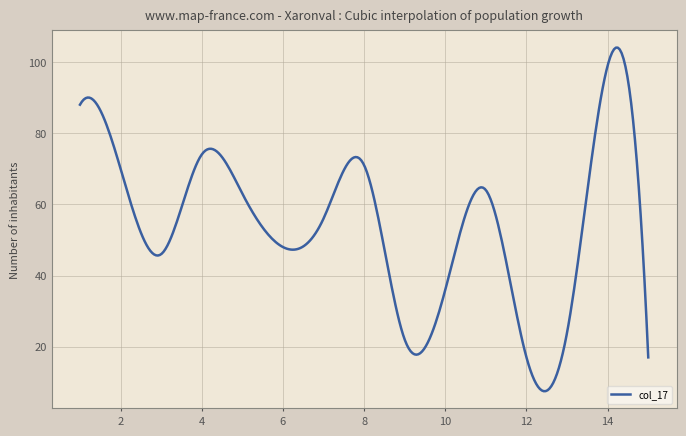

What is the smallest value displayed?

7.5